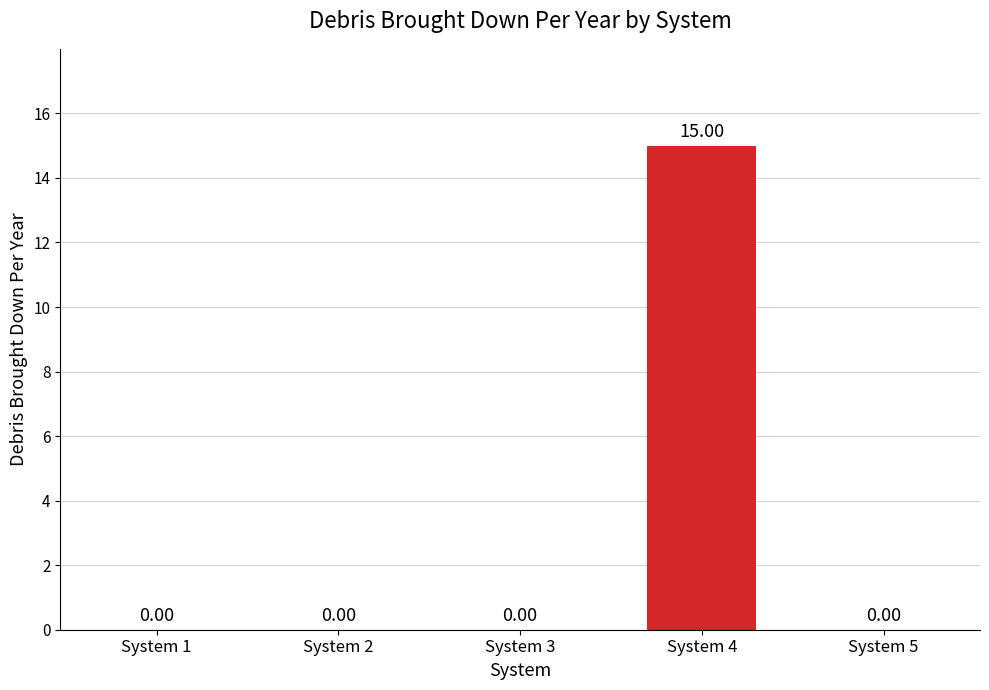

Are the bars horizontal?

No